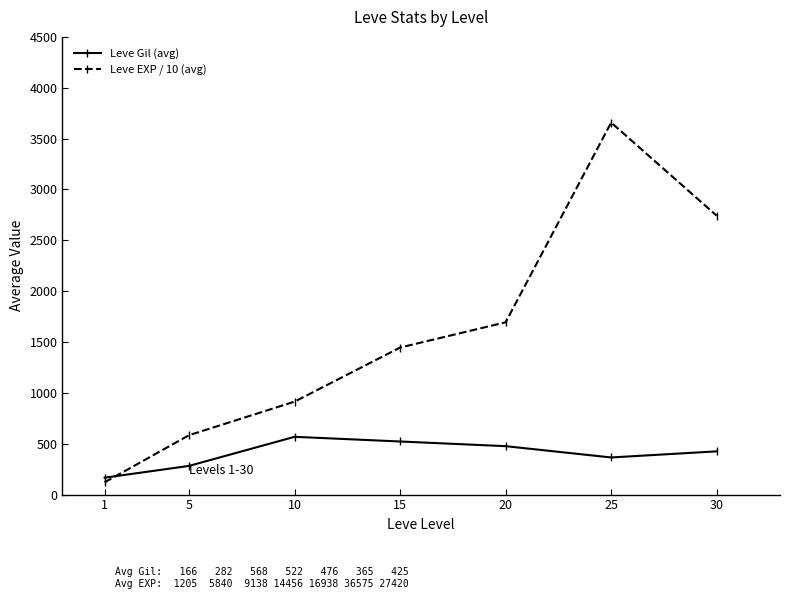

Rank the series by their maximum value, from highest to lowest.

Leve EXP / 10 (avg), Leve Gil (avg)